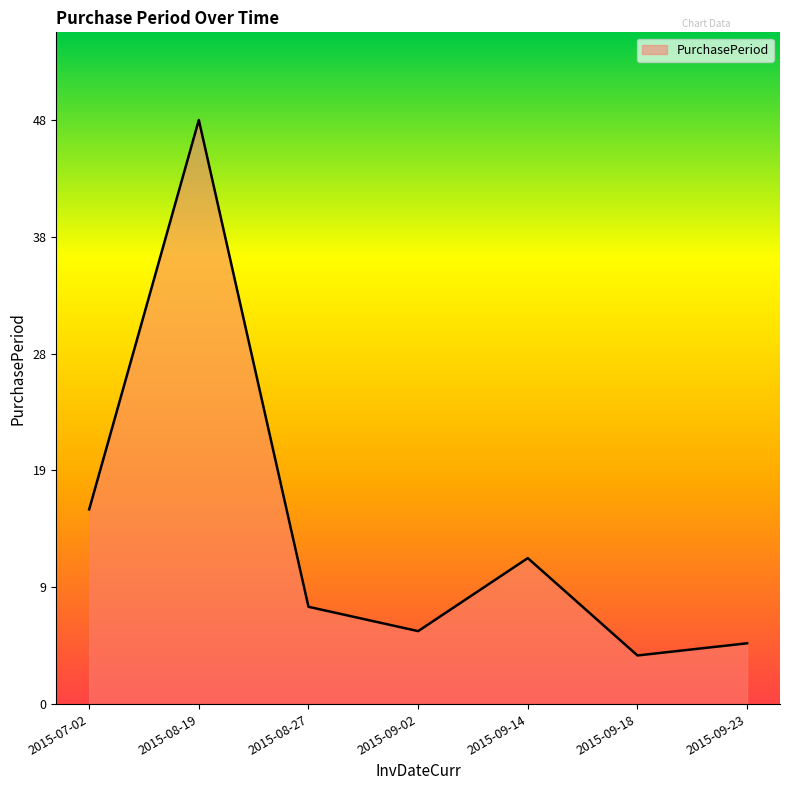

What value does the data have at 2015-09-14, to the nearest 5?

10